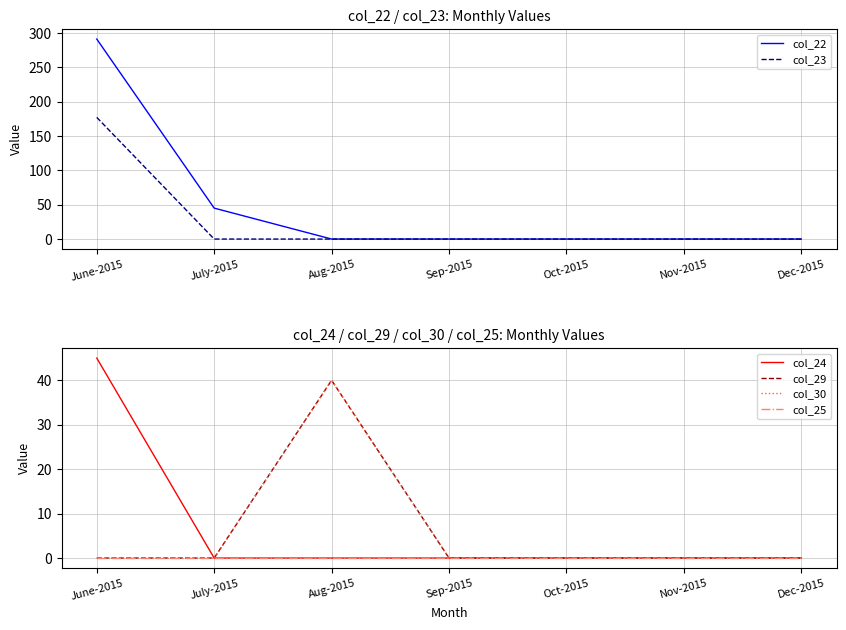

What is the maximum value shown in the chart?

290.9